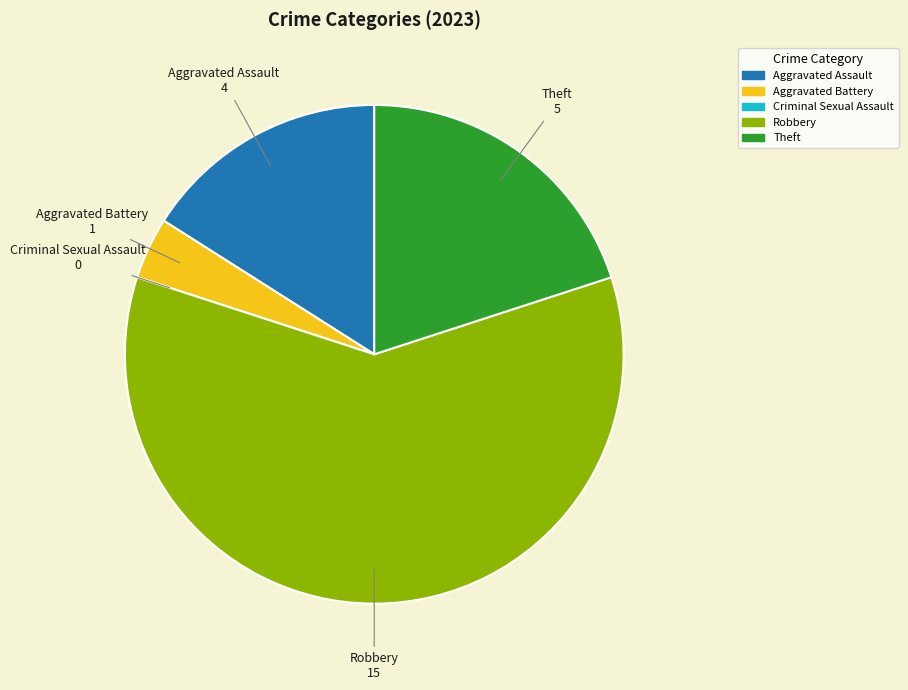

Approximately how many times larger is the value at Robbery compared to Theft?

3.0